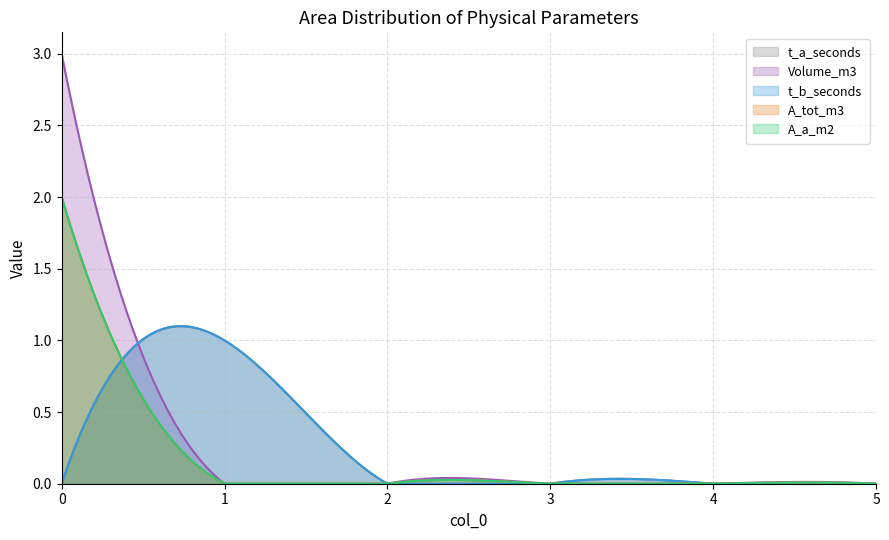

Is the value of t_b_seconds at 0 greater than the value of t_a_seconds at 1?

No